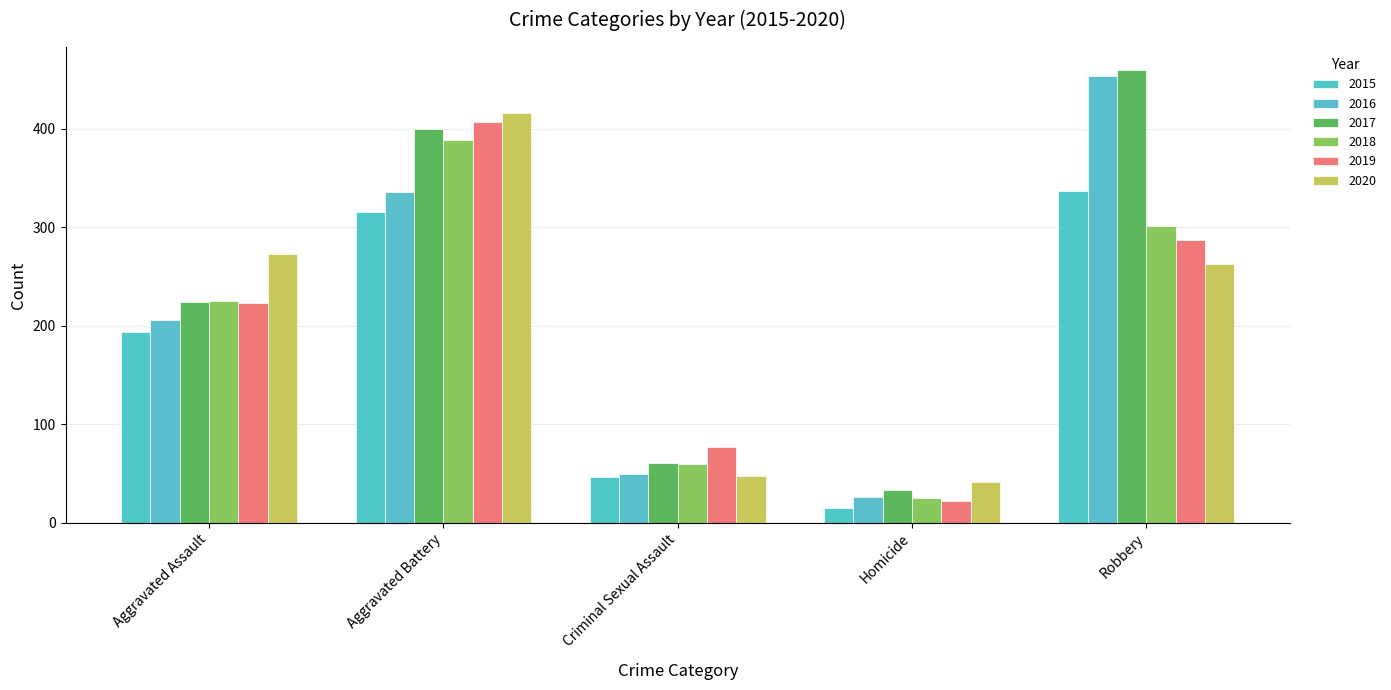

How many data points in 2020 are less than 263?

2